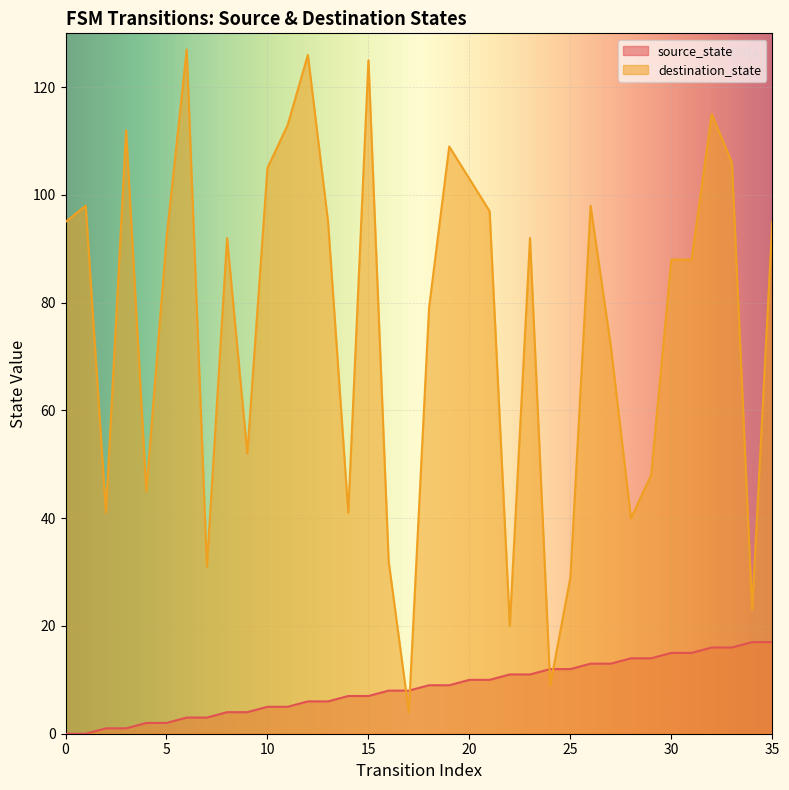

Which has a higher value, 13 or 27?

27